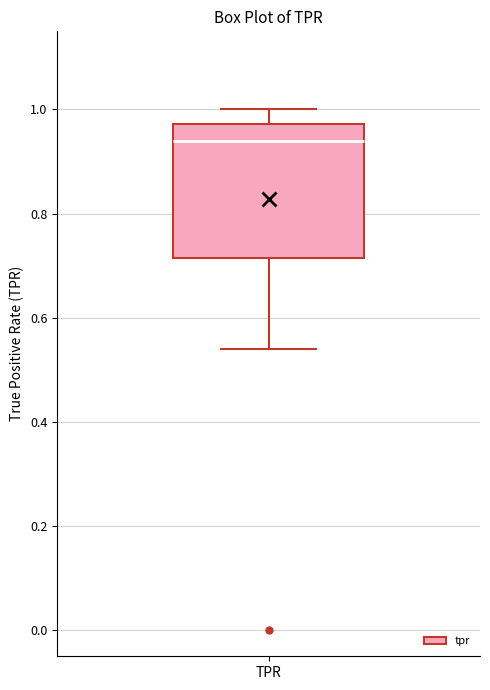

Where does the median line of the box for TPR sit on the y-axis? The values are not printed on the chart, so give them approximately, as read against the axis.

0.94